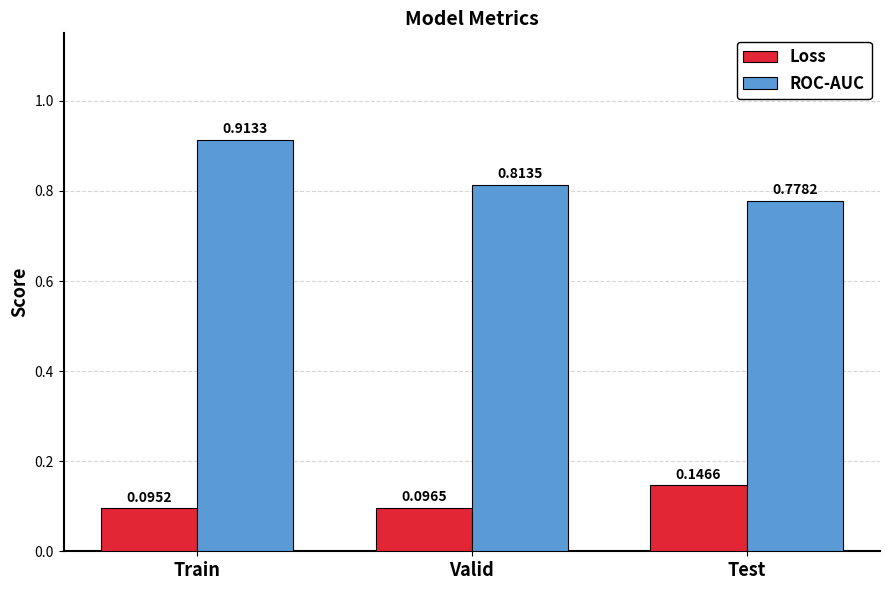

Which label corresponds to the smallest value in the chart?

Train